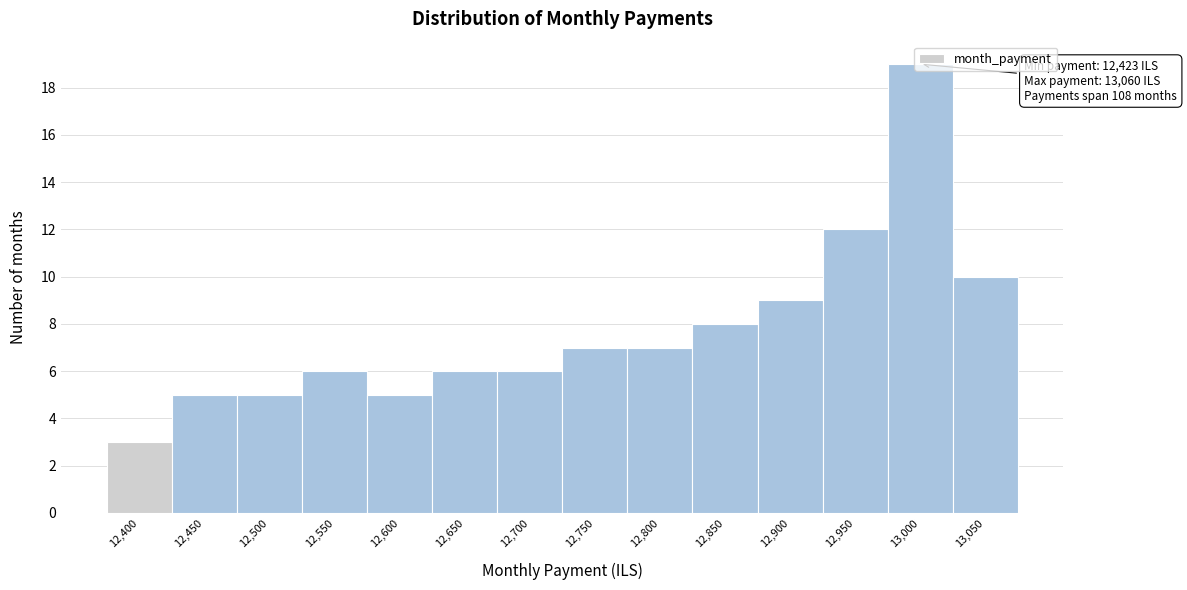

Which has a higher value, 13,000 or 12,800?

13,000